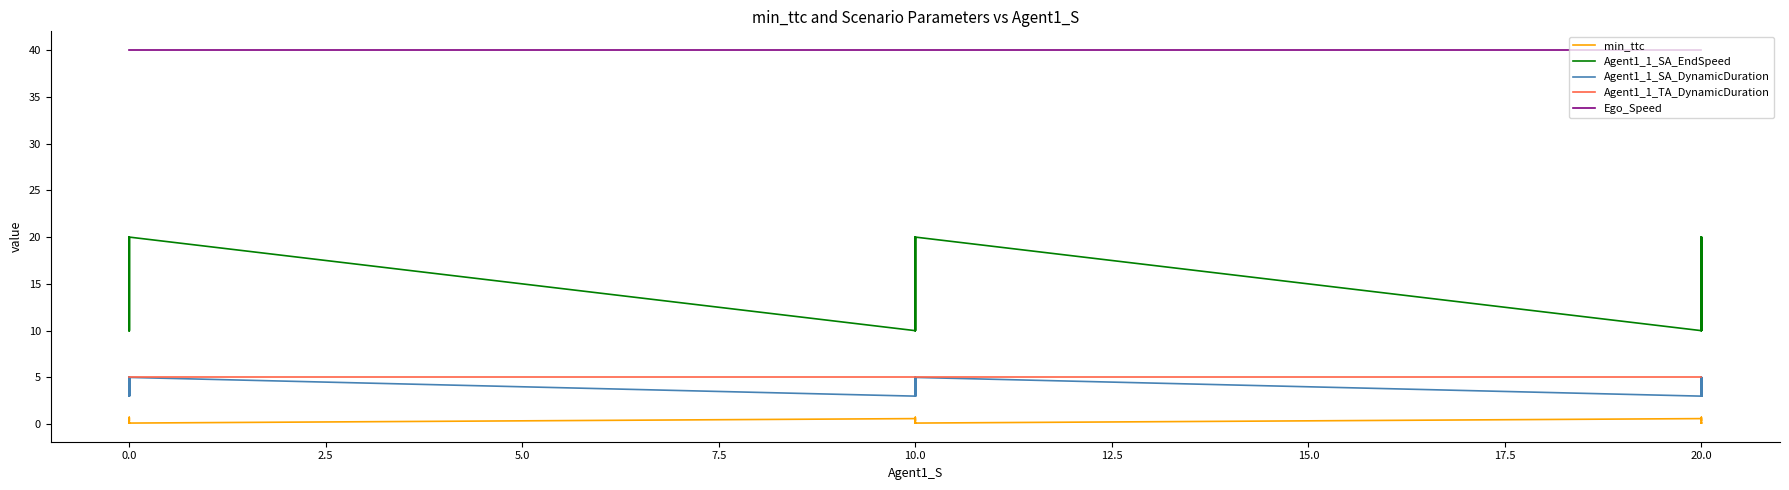

What is the label of the 27th point from the right?

20.0